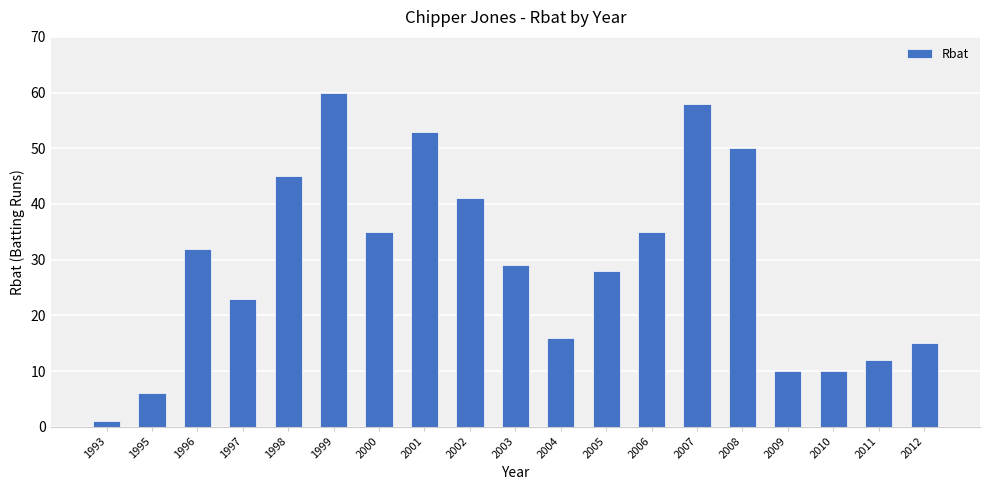

What is the minimum value shown in the chart?

1